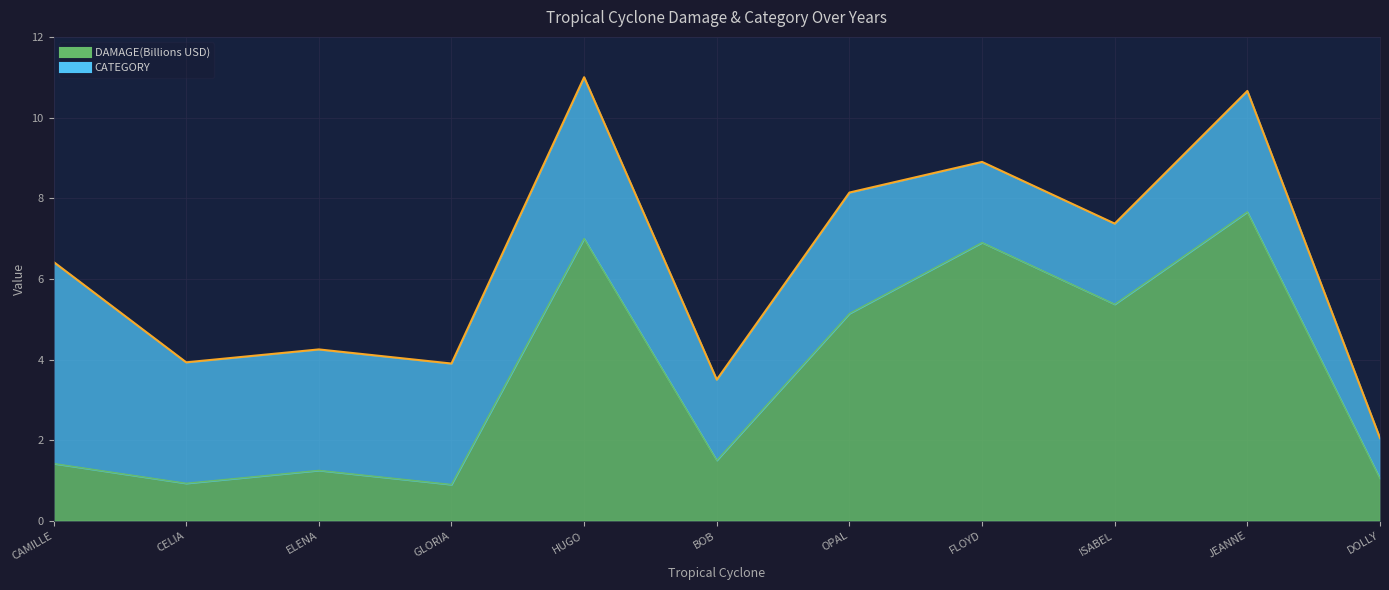

The value of DAMAGE(Billions USD) at BOB is 1.5. True or false?

True